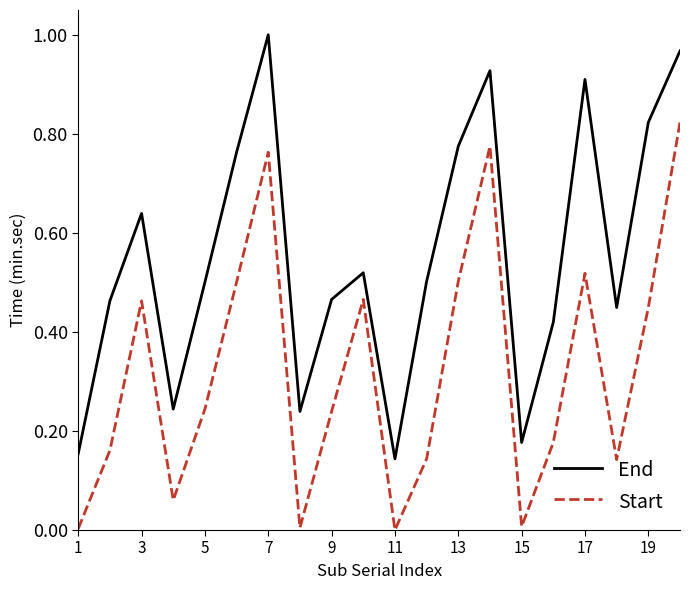

Rank the series by their average value, from highest to lowest.

End, Start